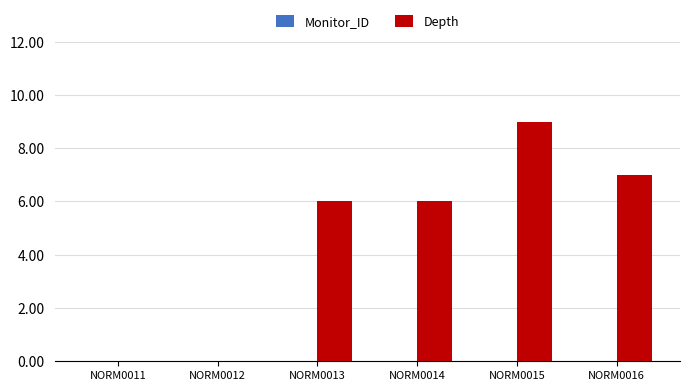

Is it true that the value at NORM0013 is 6?

True